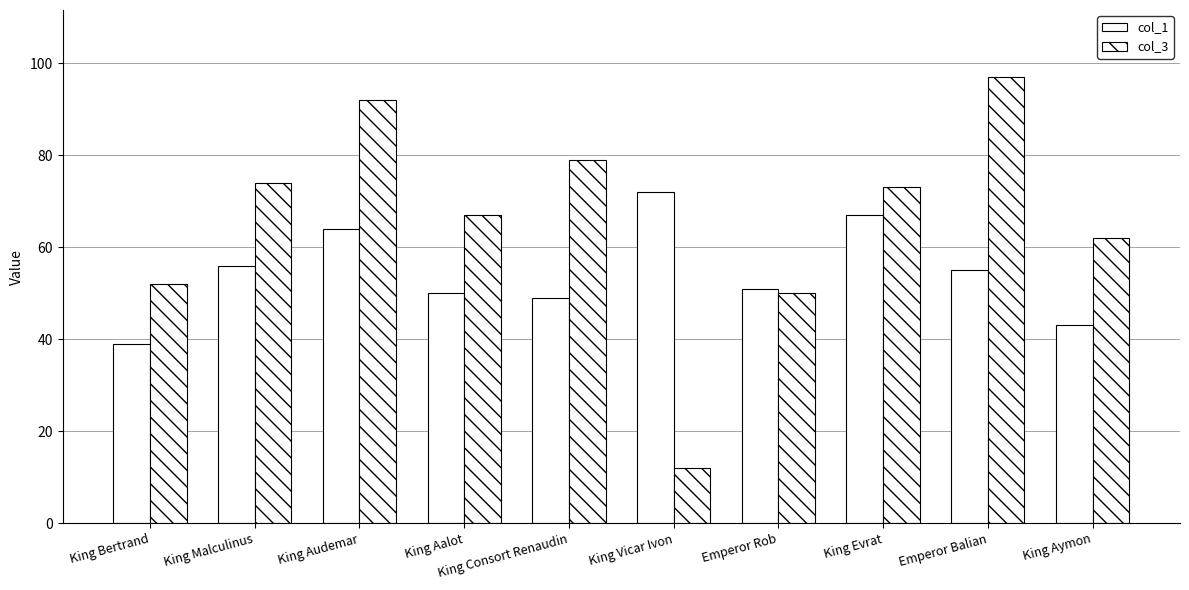

Is it true that col_1 equals 76 at King Malculinus?

False